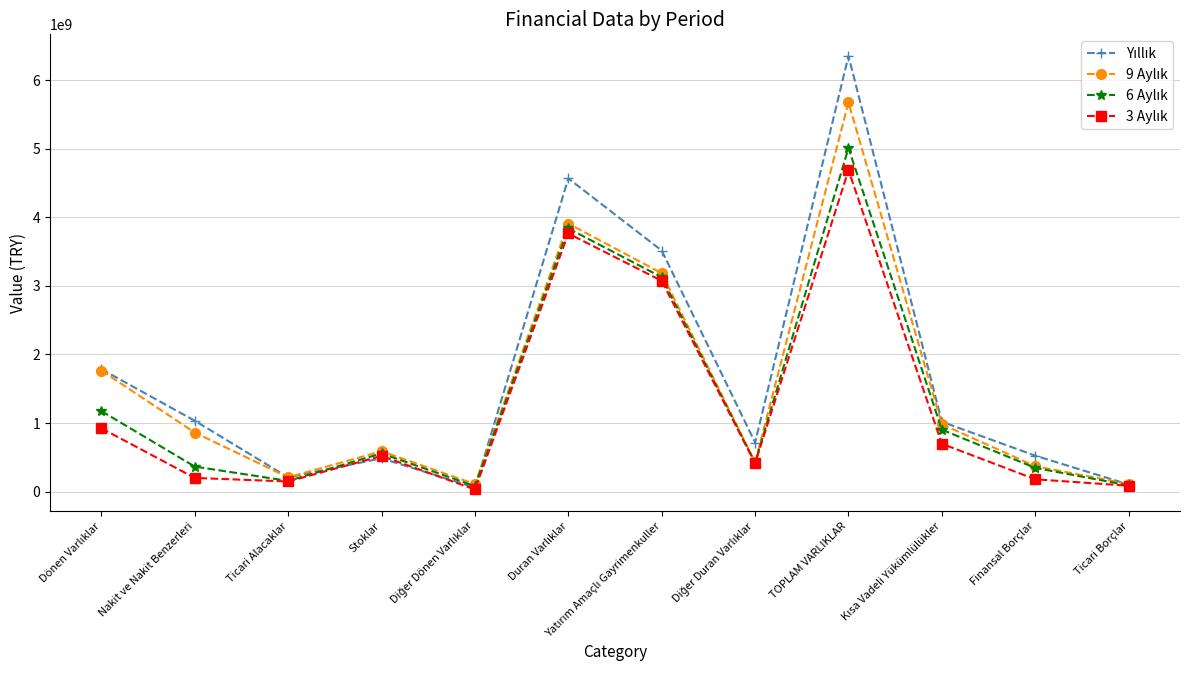

How many distinct data groups are displayed?

4